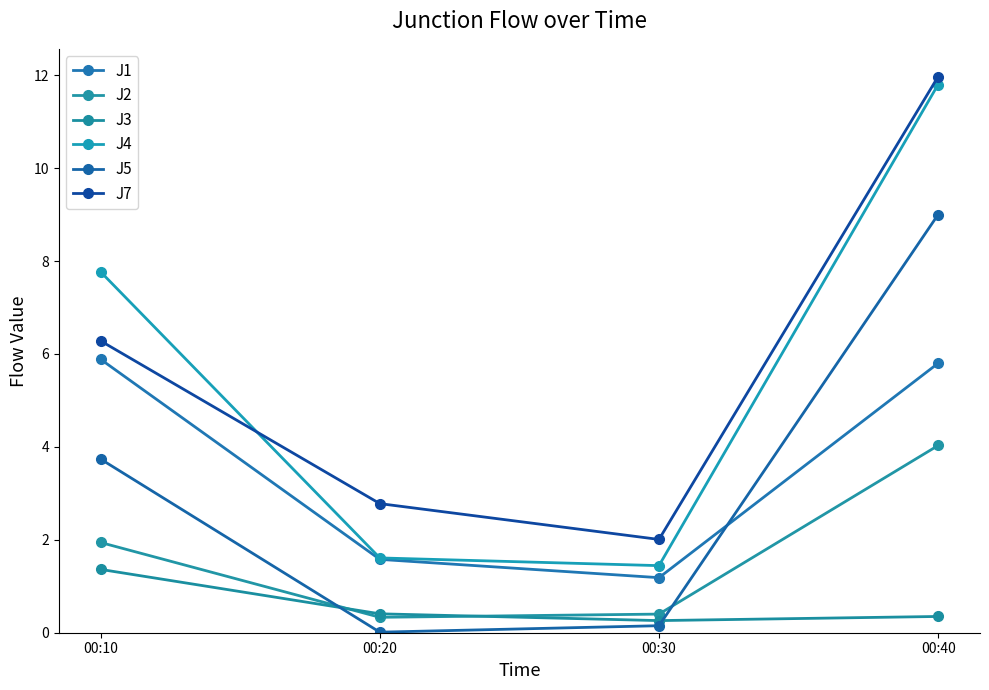

Where does the J1 series first go above 5?

00:10